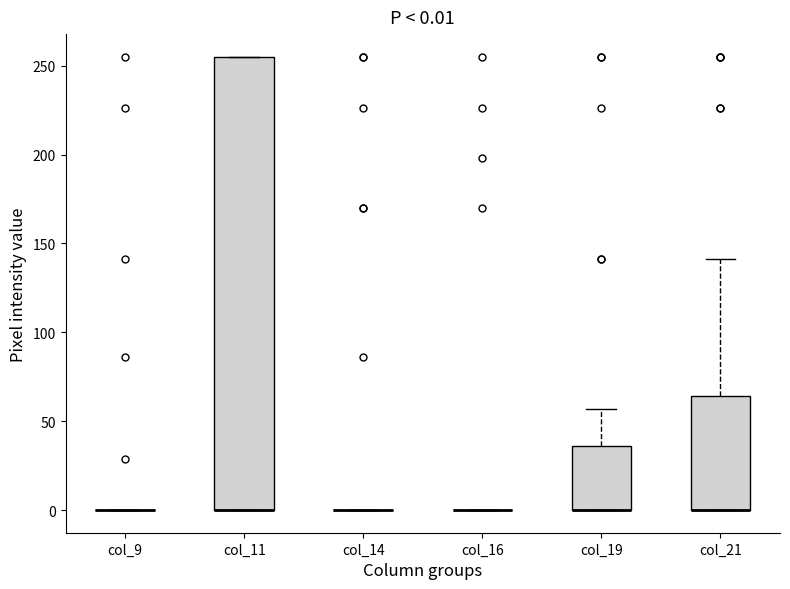

Comparing the boxes themselves (not the whiskers), which one is the tallest?

col_11